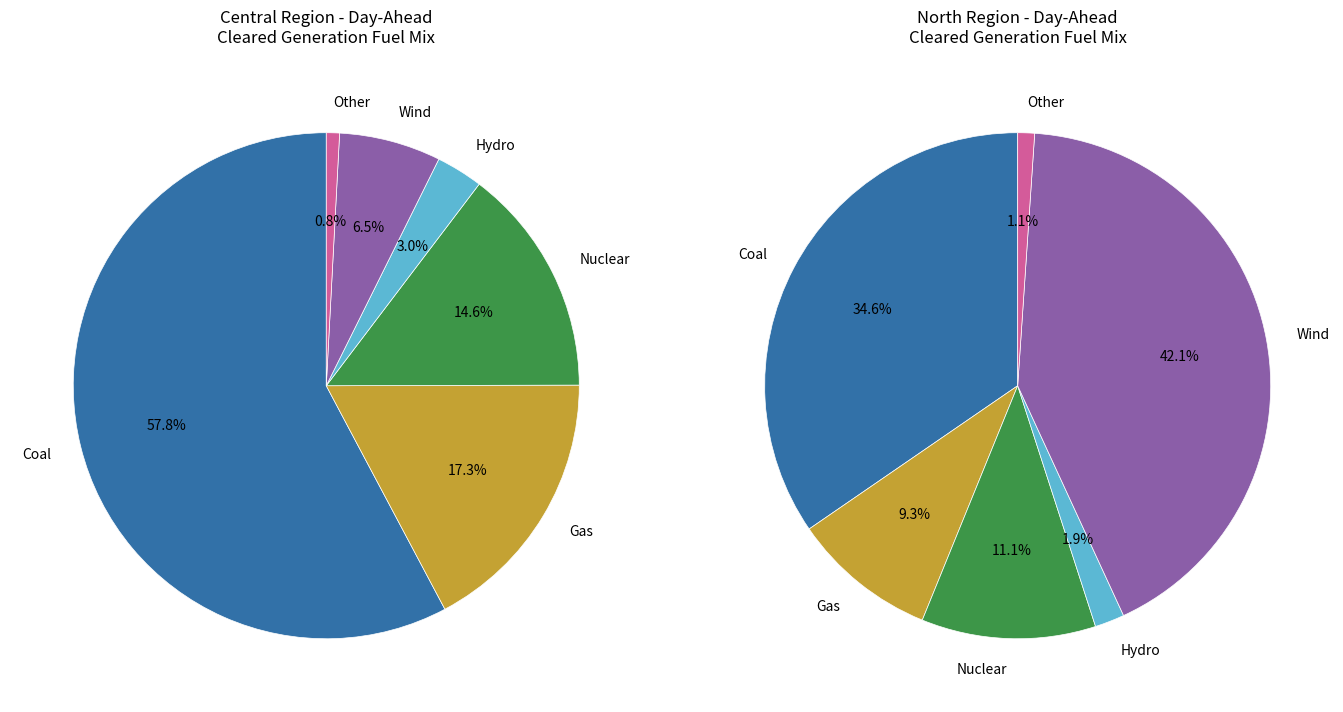

Is it true that north_values is 32% of the pie?

False